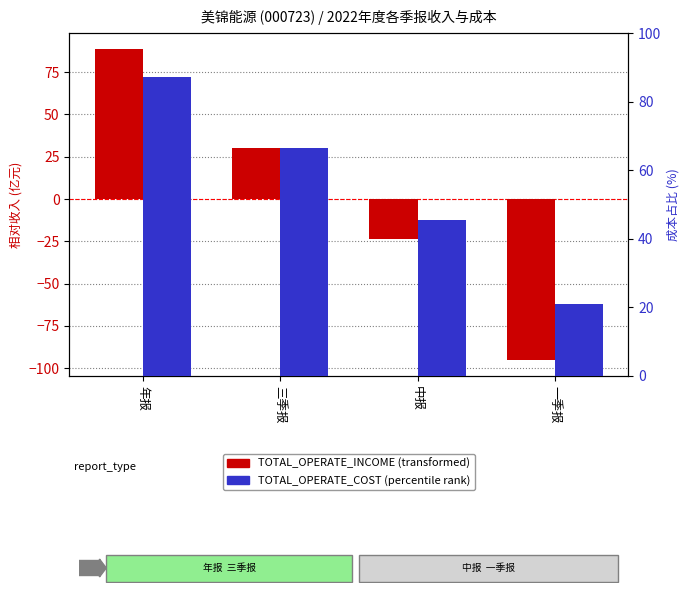

What is the label of the 3rd bar from the left?

中报